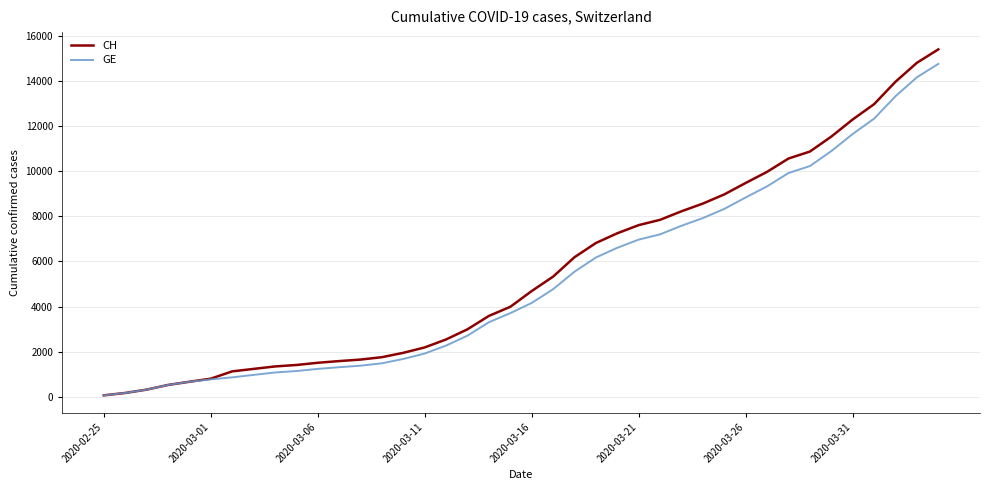

List the series in order of their peak value, highest first.

CH, GE